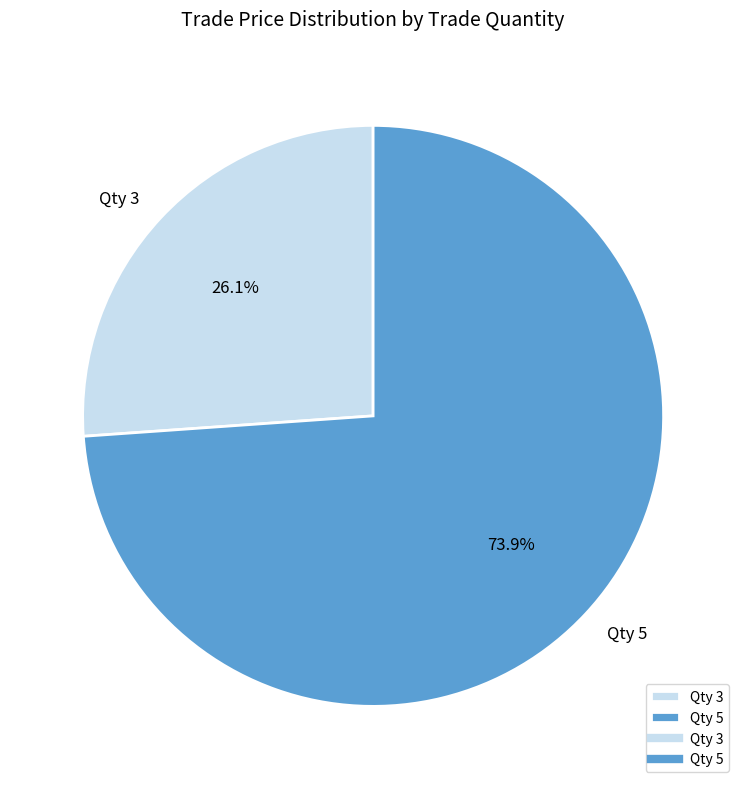

Rank the categories by value from lowest to highest.

Qty 3, Qty 5